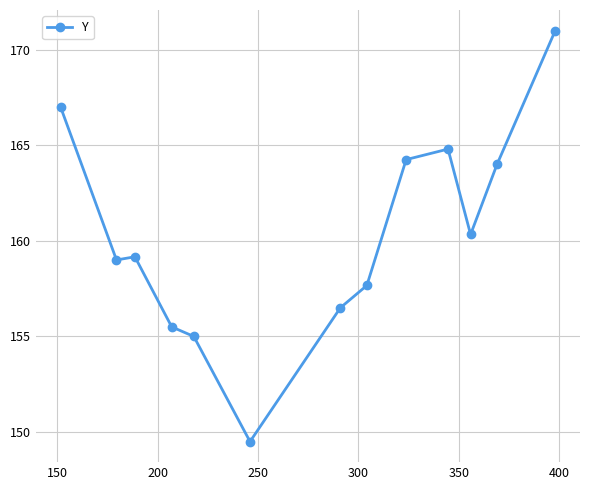

How many series are shown in this chart?

1